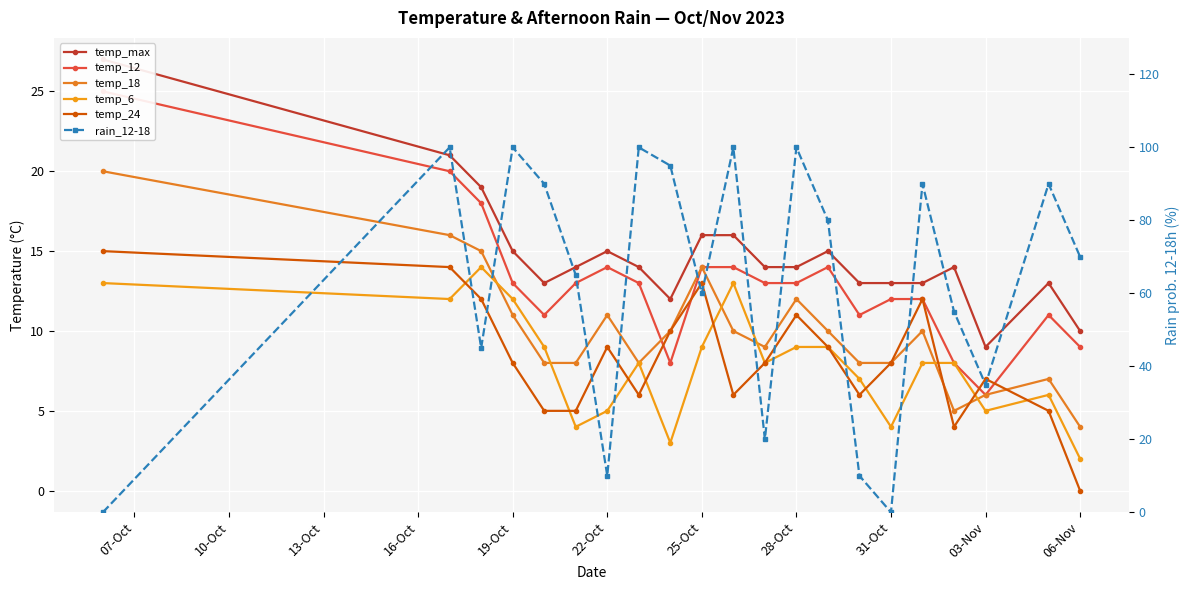

Which series ends up on top after the final intersection of temp_6 and temp_24?

temp_6